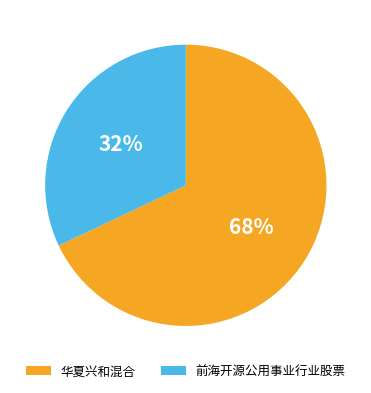

Does 华夏兴和混合 represent more than half of the total?

Yes